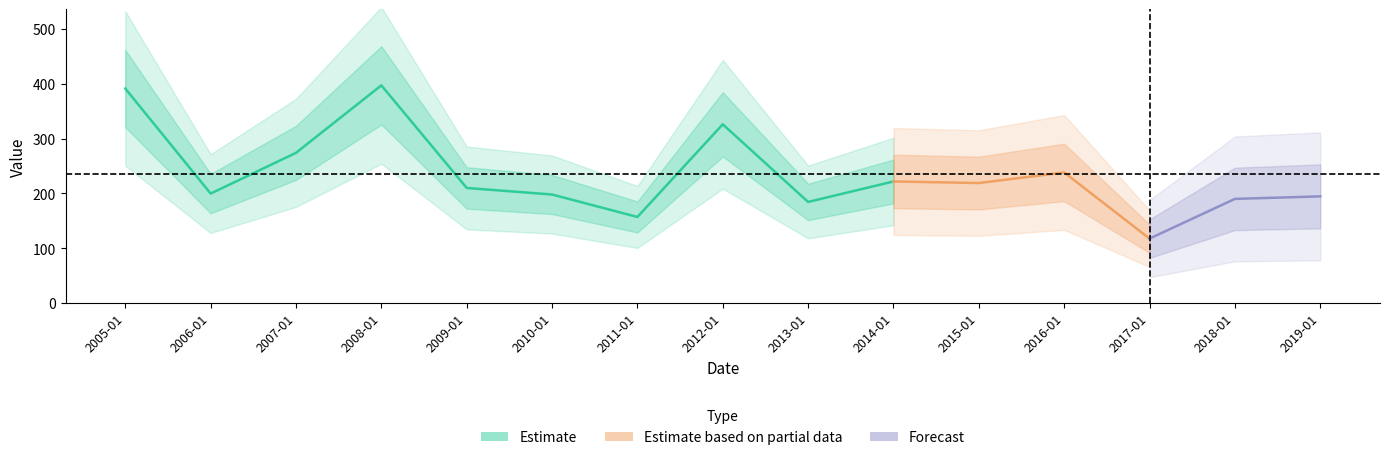

What is the value of the 6th point from the left?

198.0